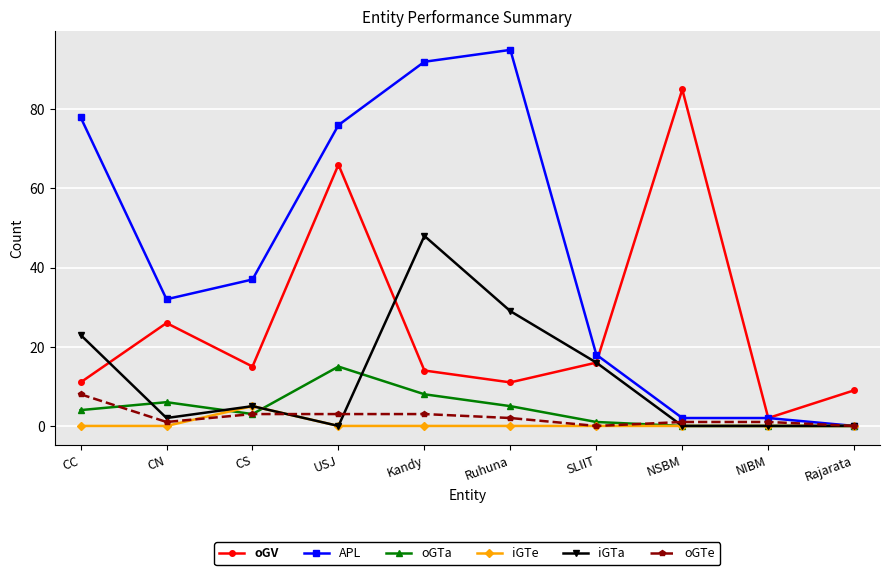

True or false: APL has more than 0 points higher than both neighbors.

True